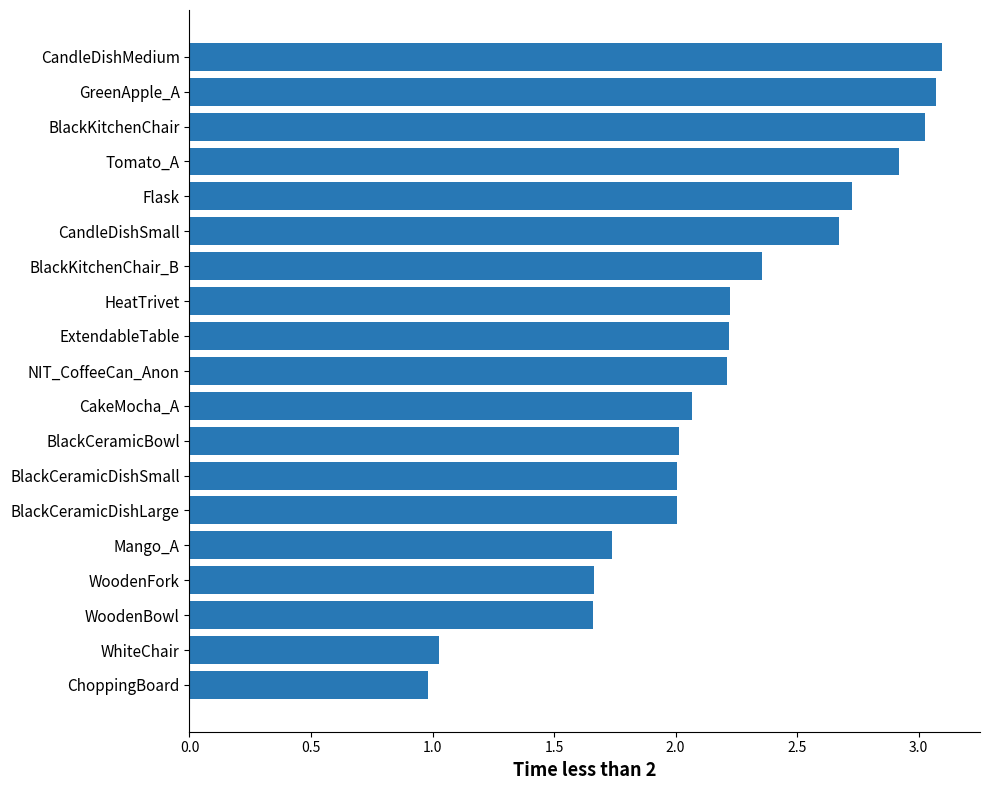

How many series are shown in this chart?

1